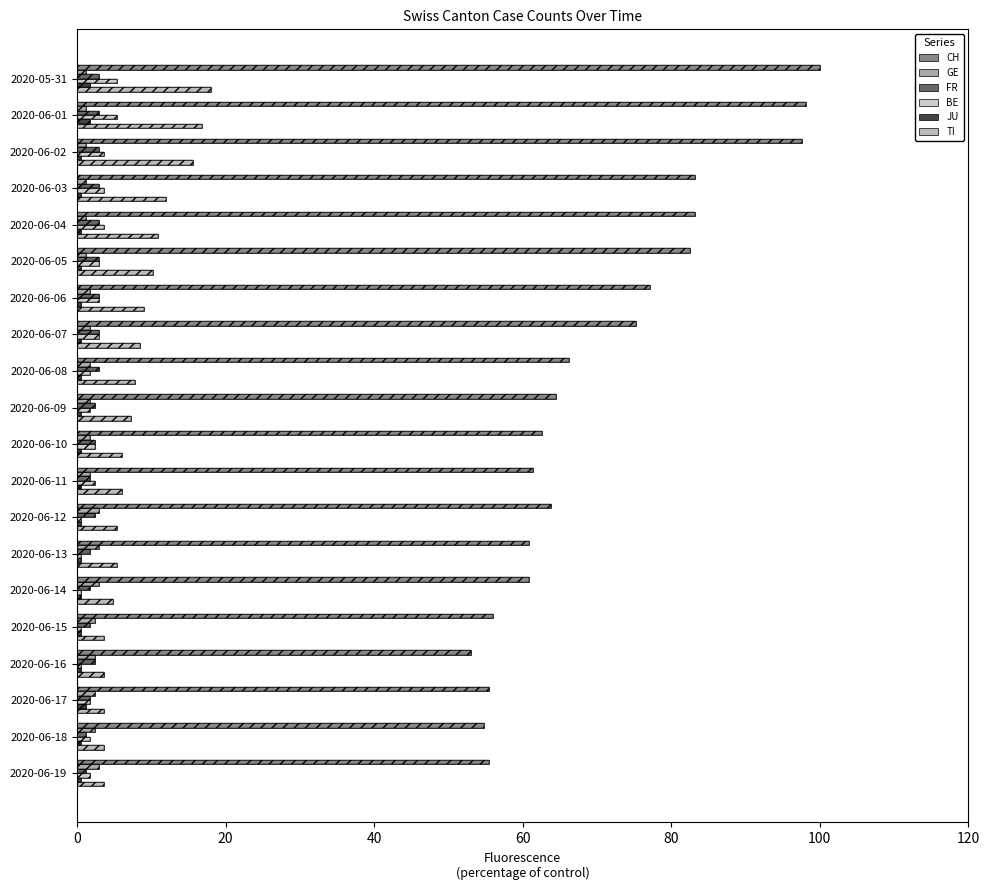

Rank the series by their maximum value, from highest to lowest.

CH, TI, BE, GE, FR, JU